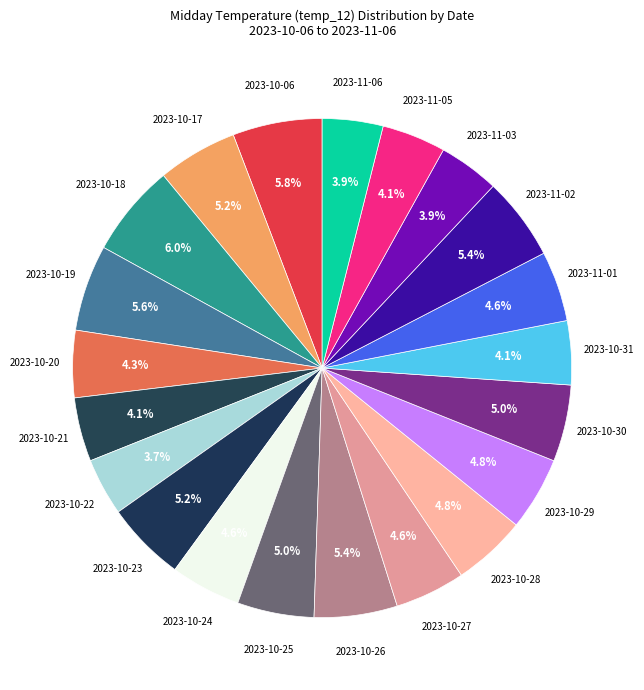

Does any single category account for the majority?

No